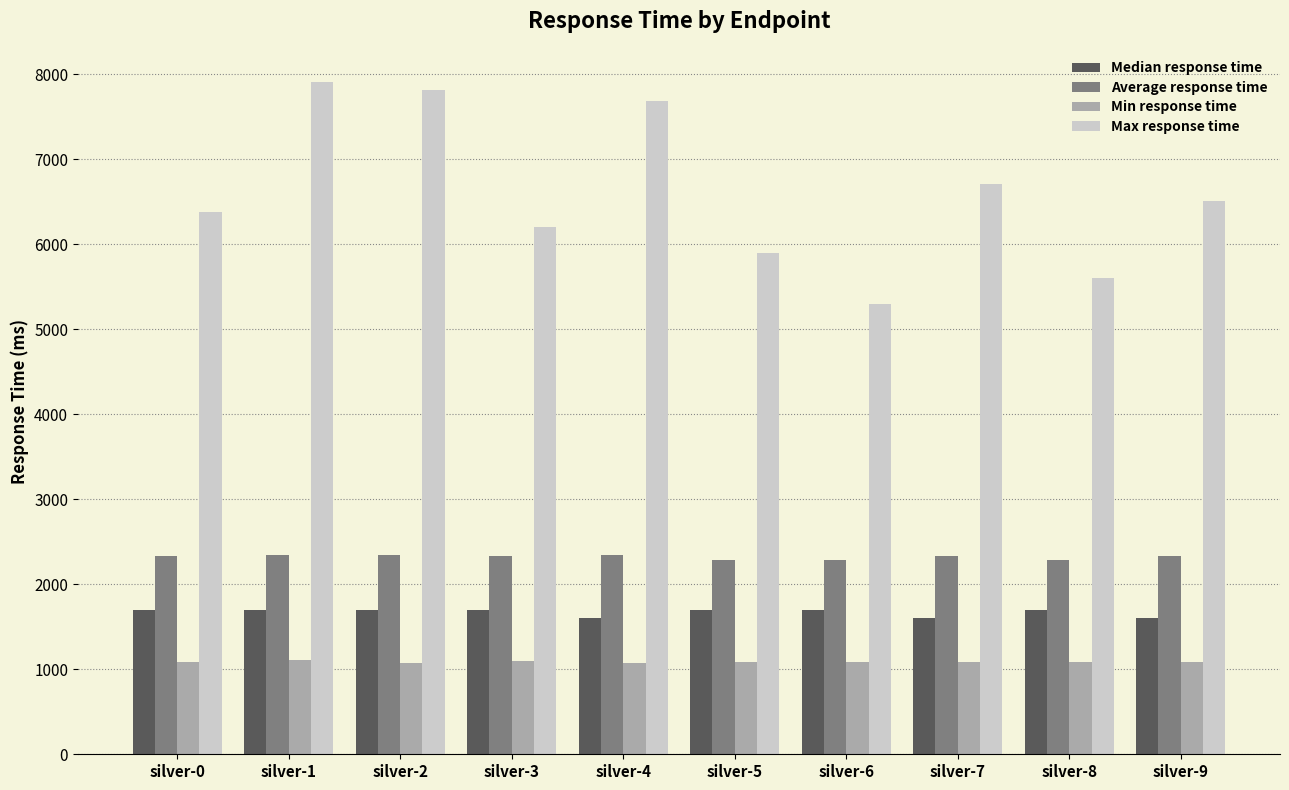

What is the value of the Average response time bar at the 10th from the left?

2337